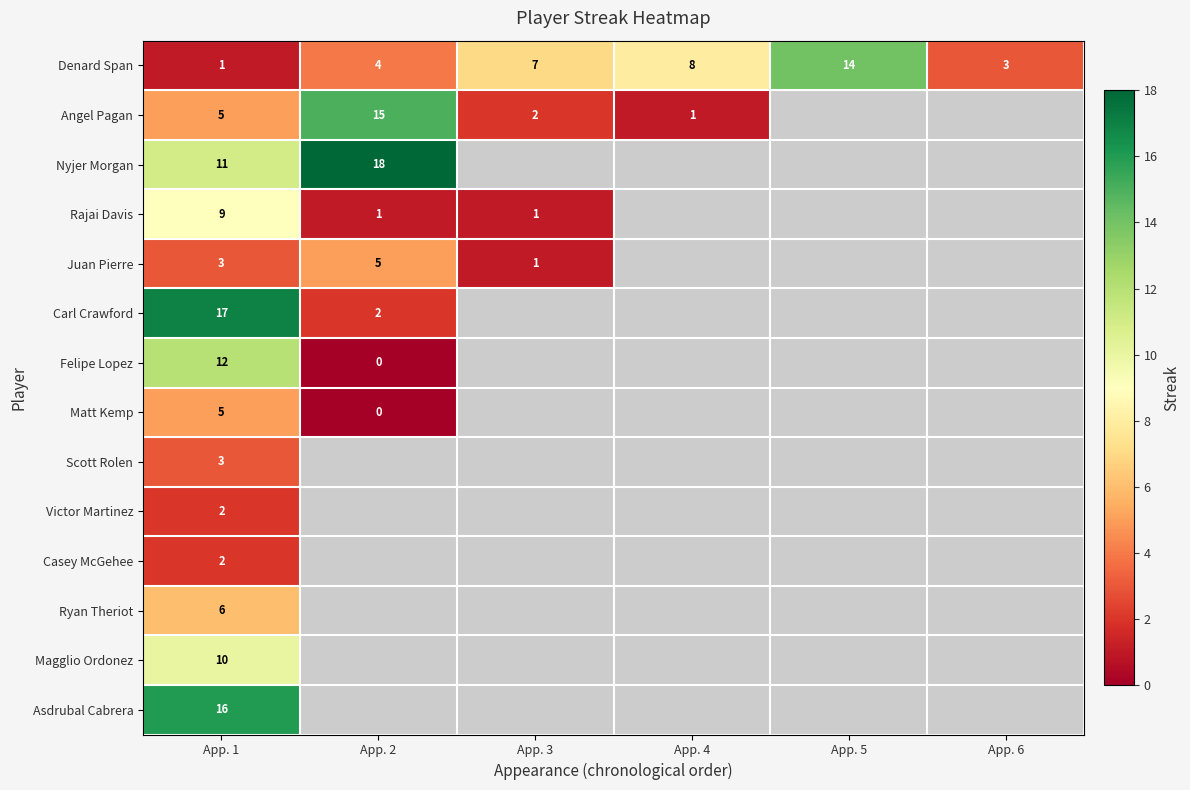

What is the spread (max minus min) of values at App. 1?

16